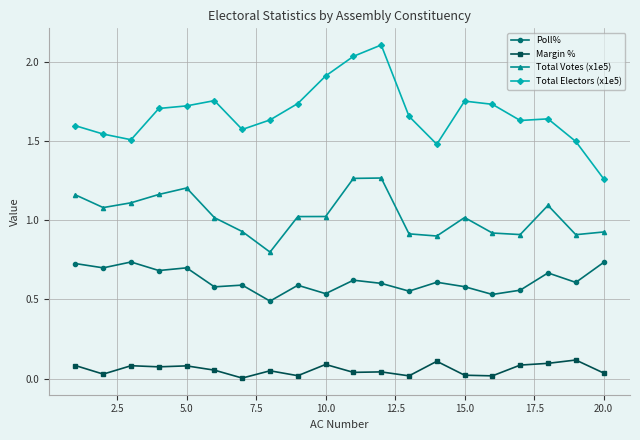

True or false: Total Votes (x1e5) has more than 1 interior local peaks.

True